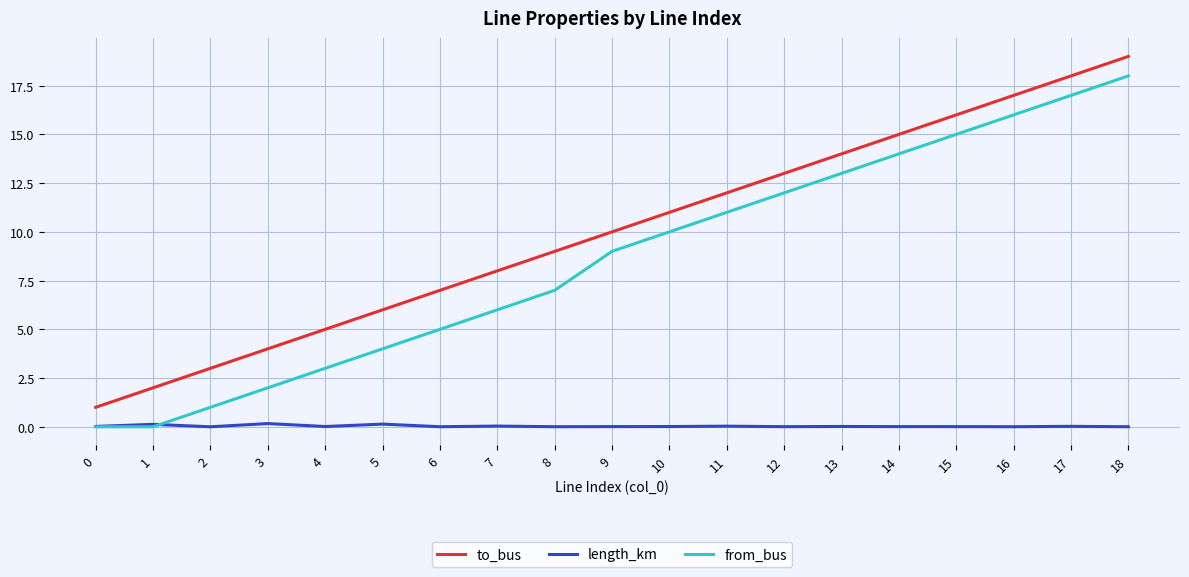

Is this an area chart (filled region under the line)?

No